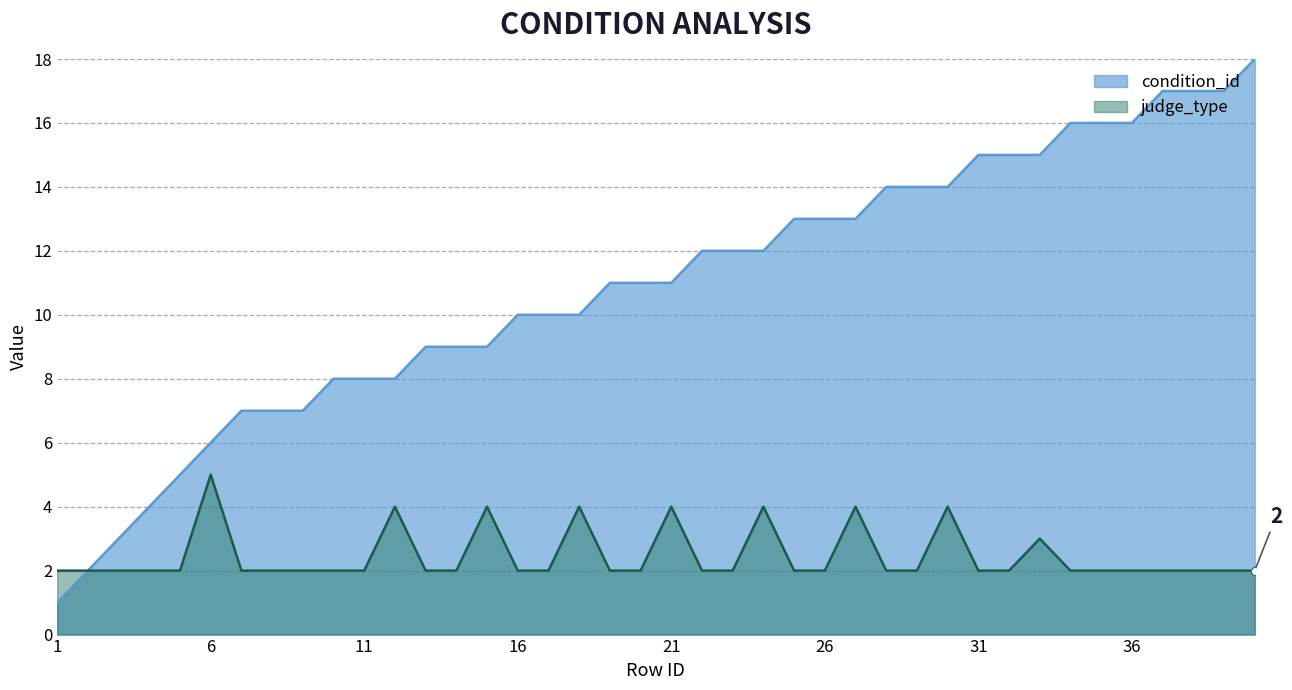

Which series has the largest total across all categories?

condition_id